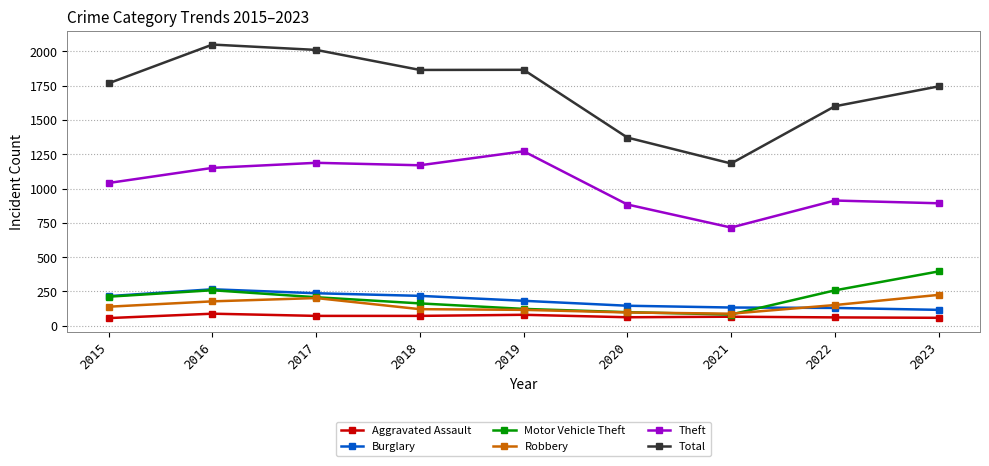

Which series changed the most between 2016 and 2022?

Total